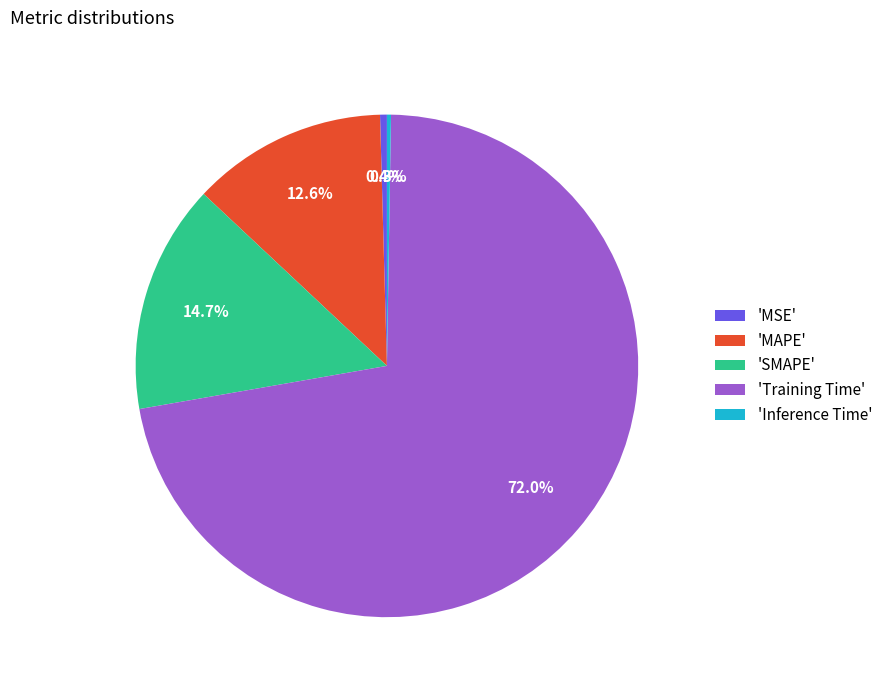

Combined, do 'MSE' and 'MAPE' account for over 50%?

No